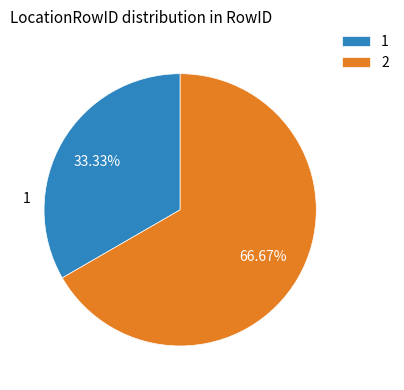

Which category accounts for the majority?

2